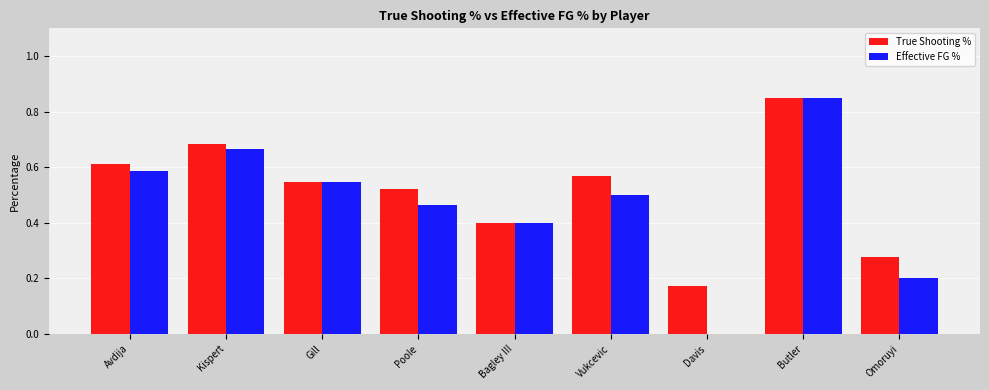

Which series has the largest range (max minus min)?

Effective FG %